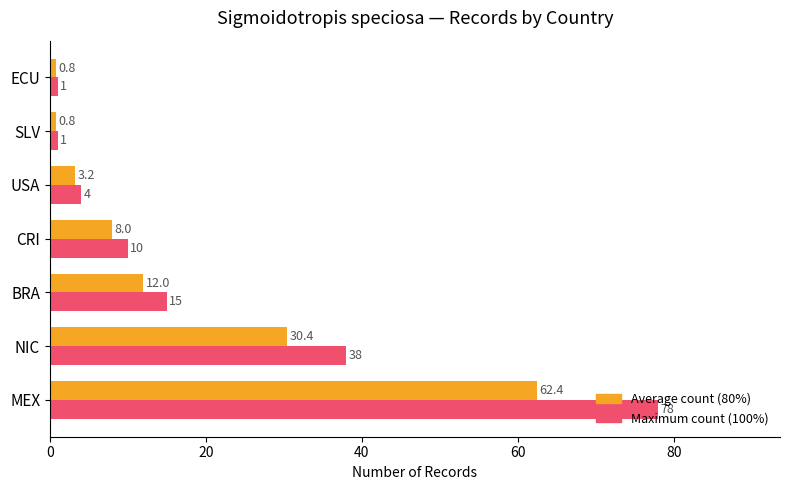

List the series in order of their peak value, highest first.

Maximum count (100%), Average count (80%)